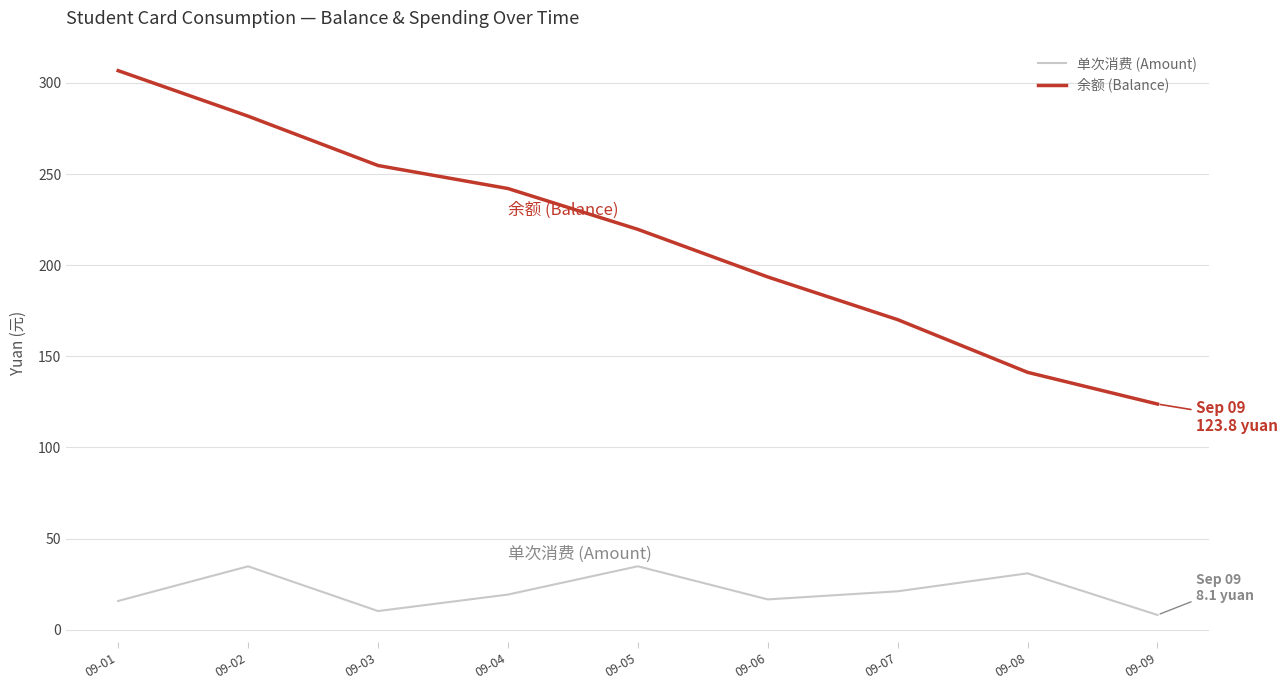

The 单次消费 (Amount) series shows 15.8 at 09-01. True or false?

True